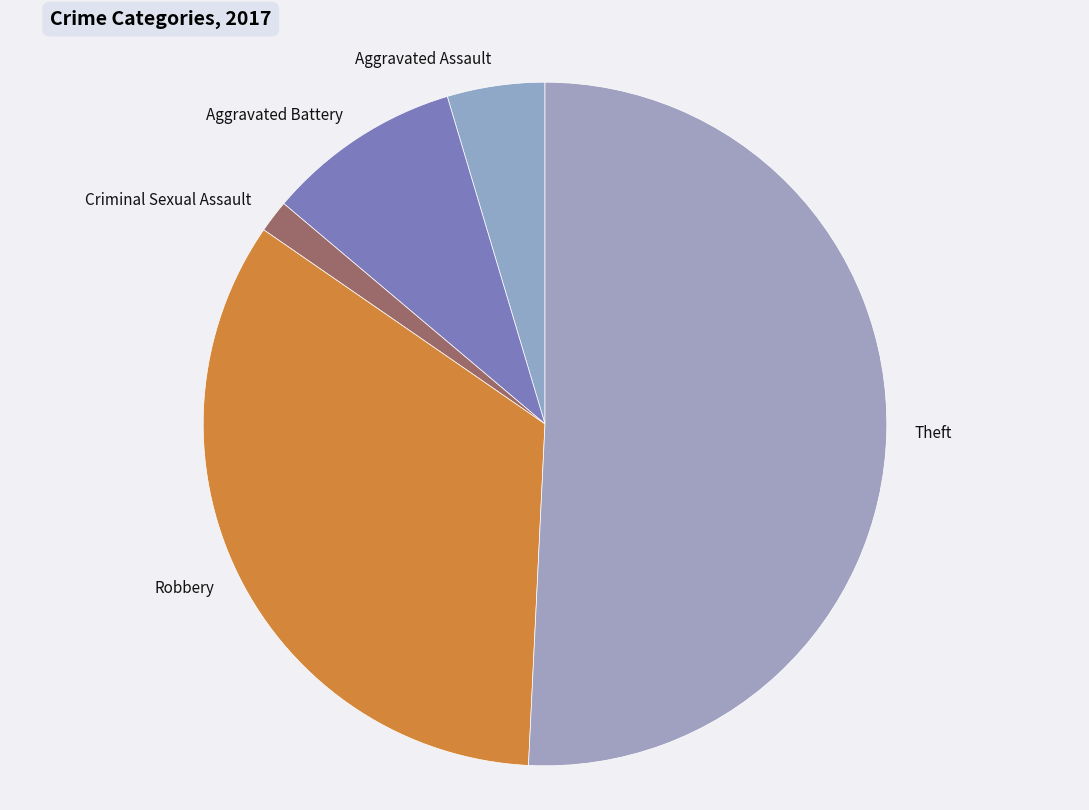

How many segments does this pie chart have?

5